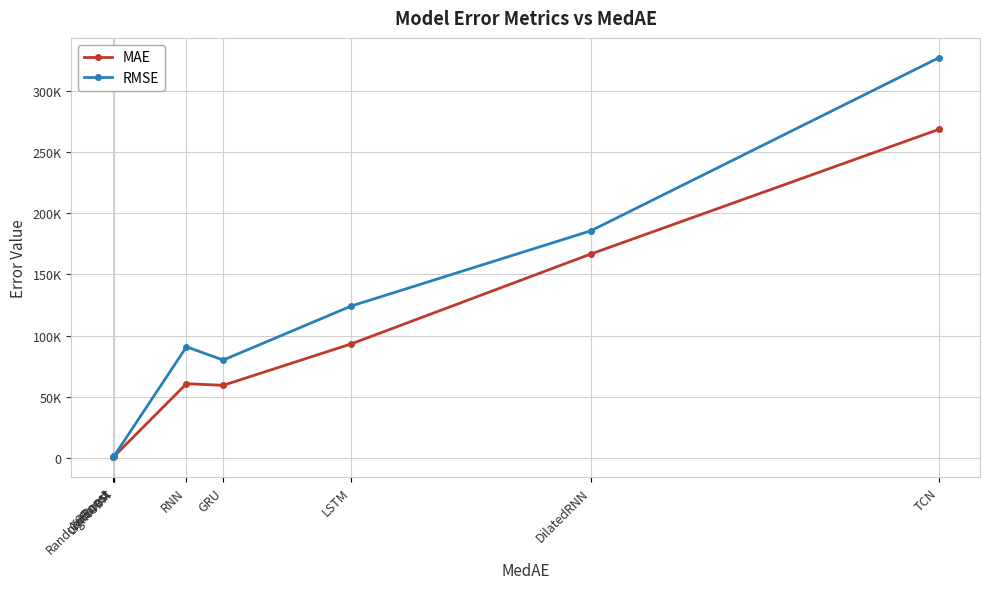

Does the chart display data point markers on the line(s)?

Yes